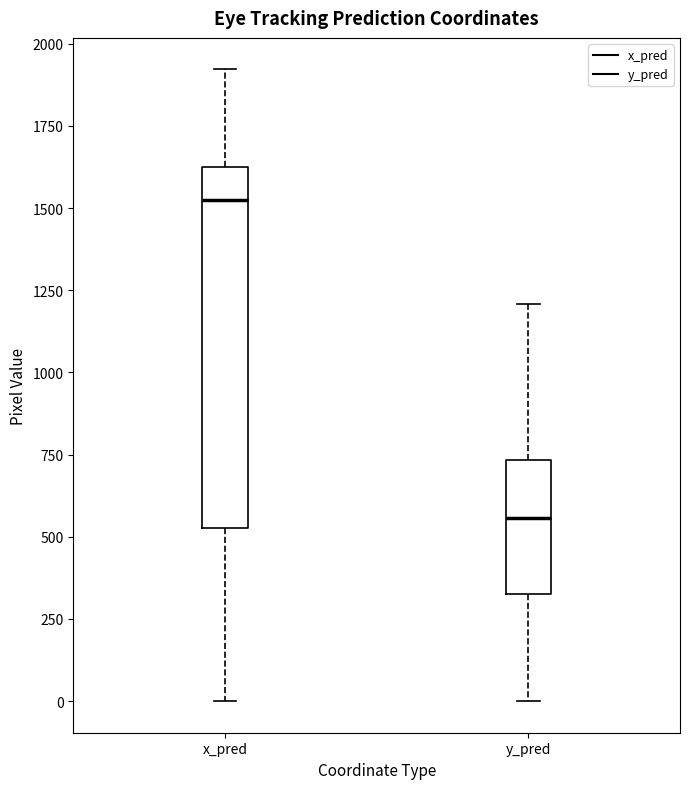

Which box is the tallest, from its lower edge to its upper edge?

x_pred